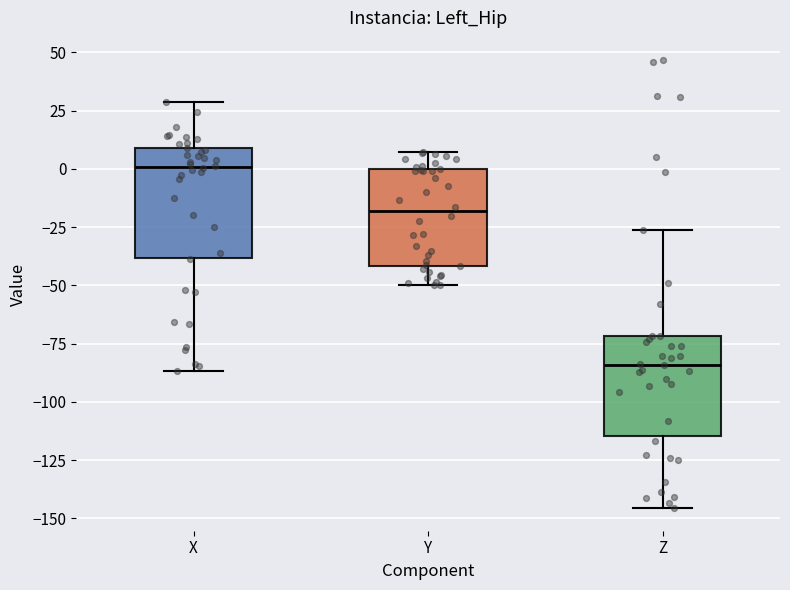

Which box has the lowest median line?

Z